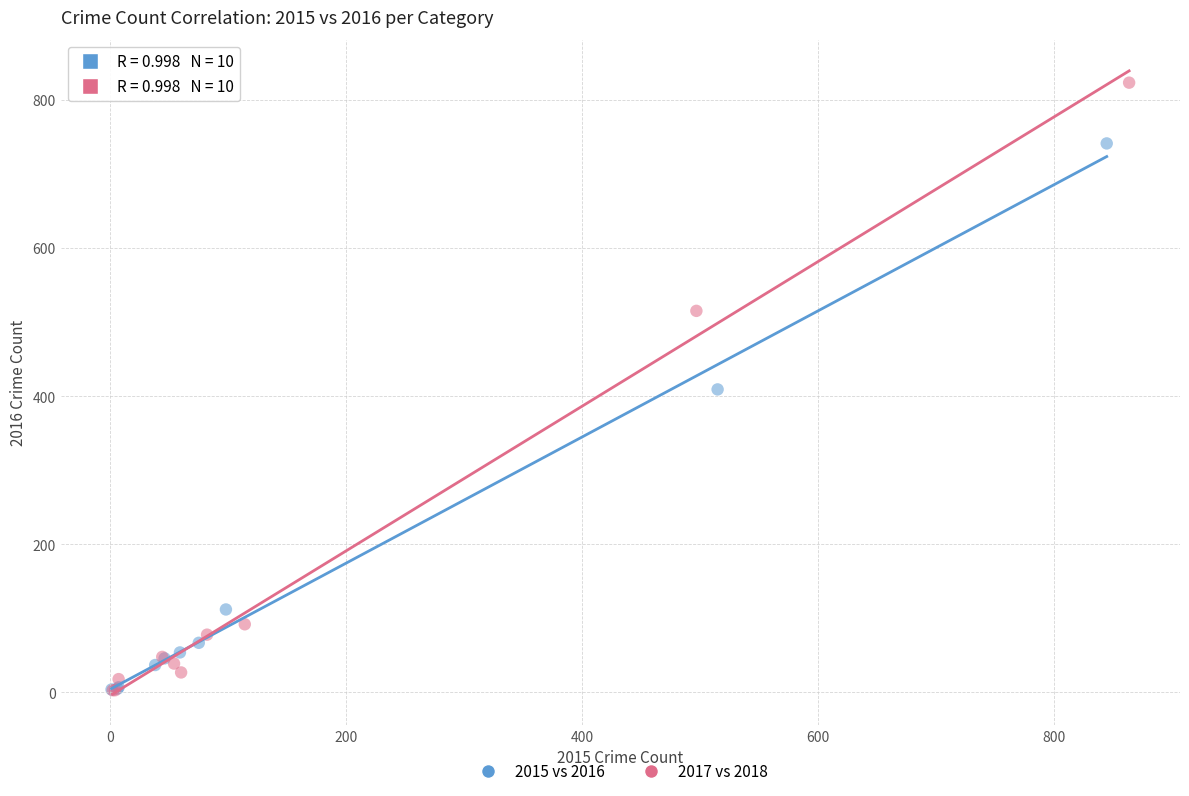

Which series has the largest Y range (max minus min)?

2017 vs 2018